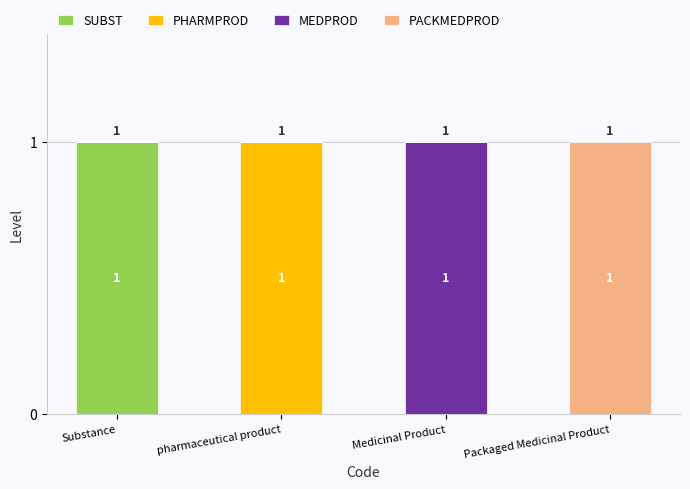

The SUBST series shows 1 at Packaged Medicinal Product. True or false?

False